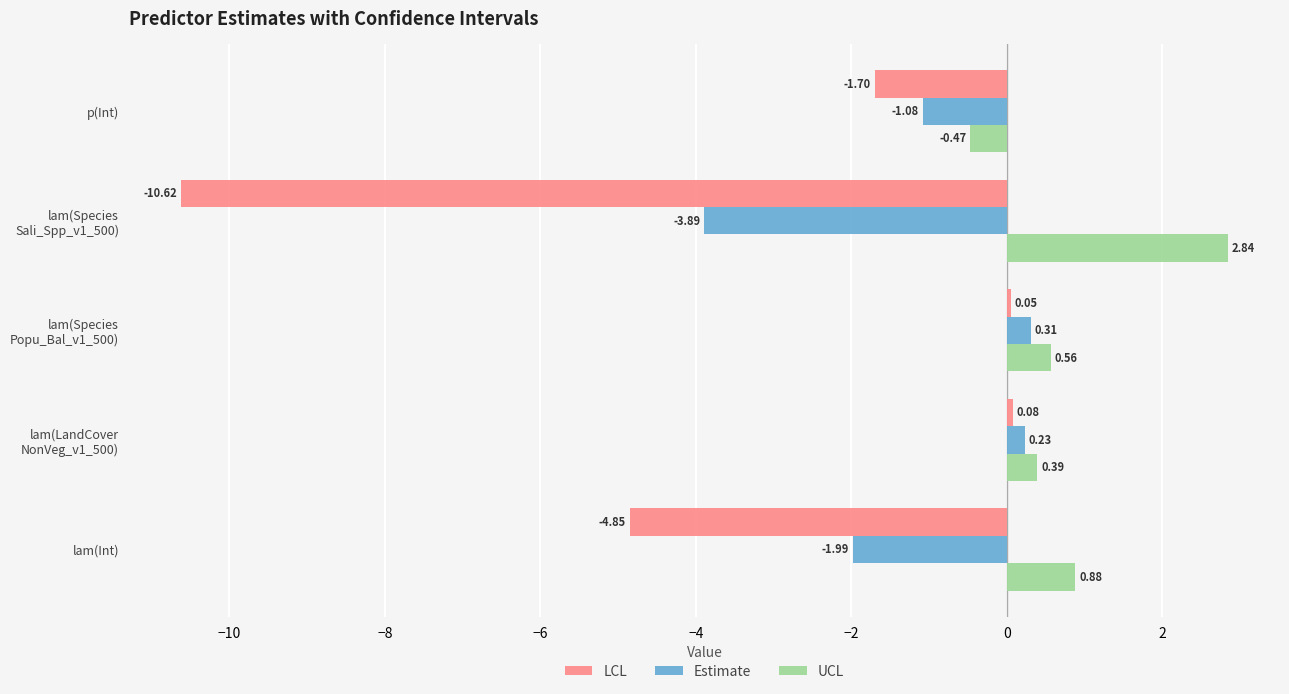

Where is UCL nearest to the value 1?

lam(Int)